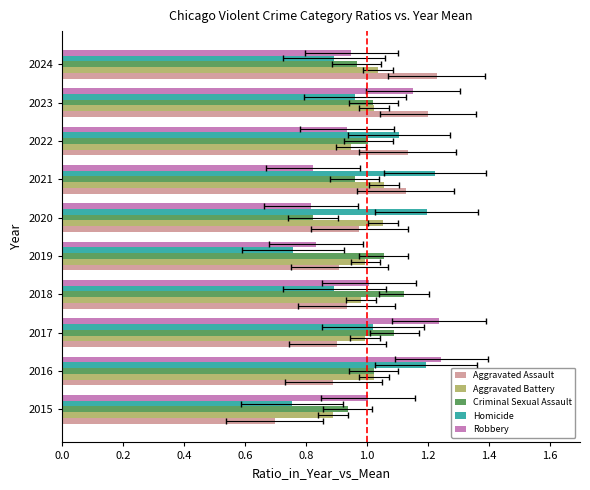

What is the maximum value for Aggravated Assault?

1.2